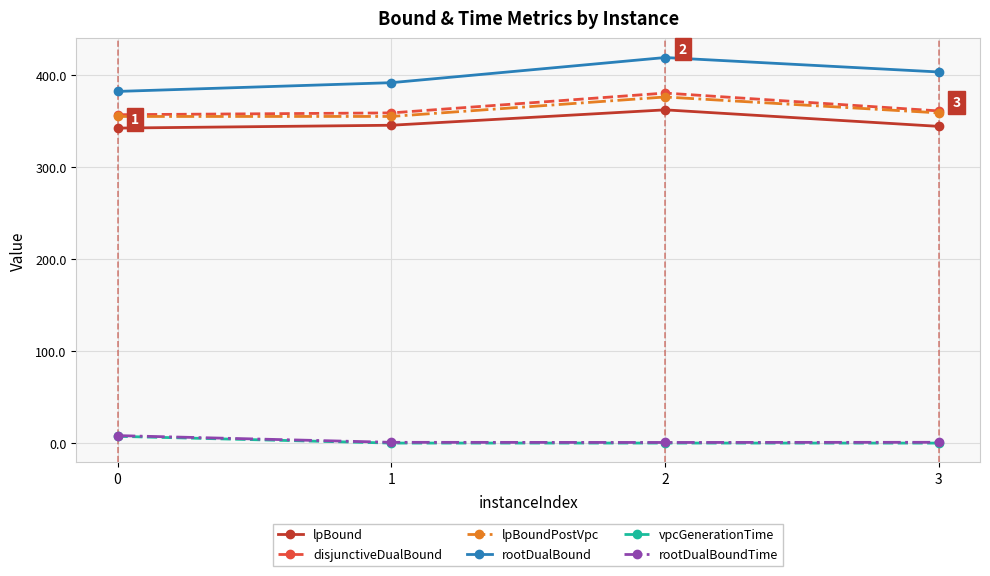

What are all the series names shown in the legend?

lpBound, disjunctiveDualBound, lpBoundPostVpc, rootDualBound, vpcGenerationTime, rootDualBoundTime